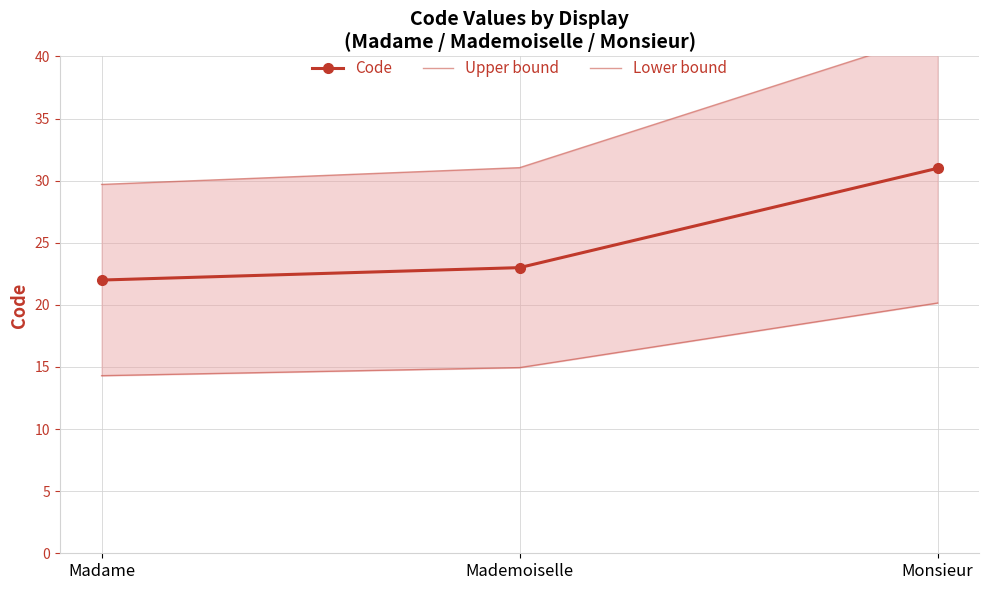

How many data points in Code are above 23?

1